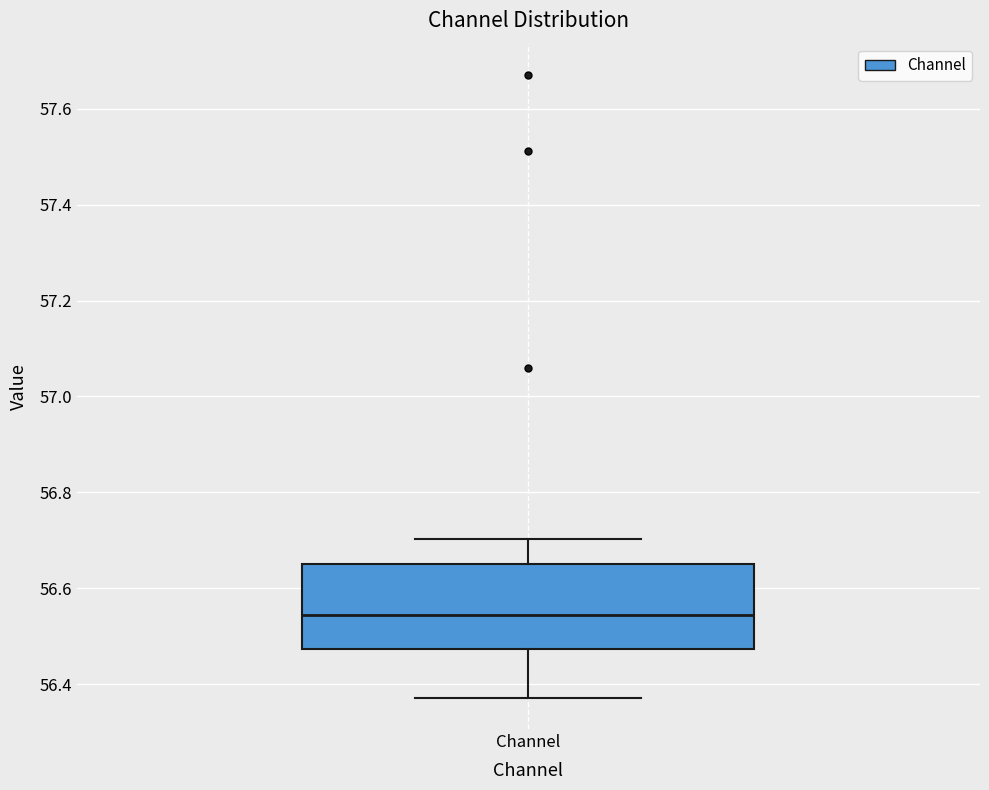

Where is the lower edge of the box for Channel on the y-axis? The values are not printed on the chart, so give them approximately, as read against the axis.

56.48